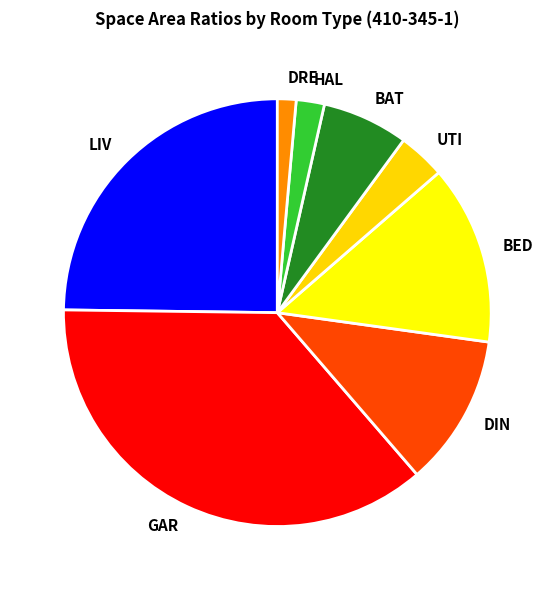

How many segments does this pie chart have?

8